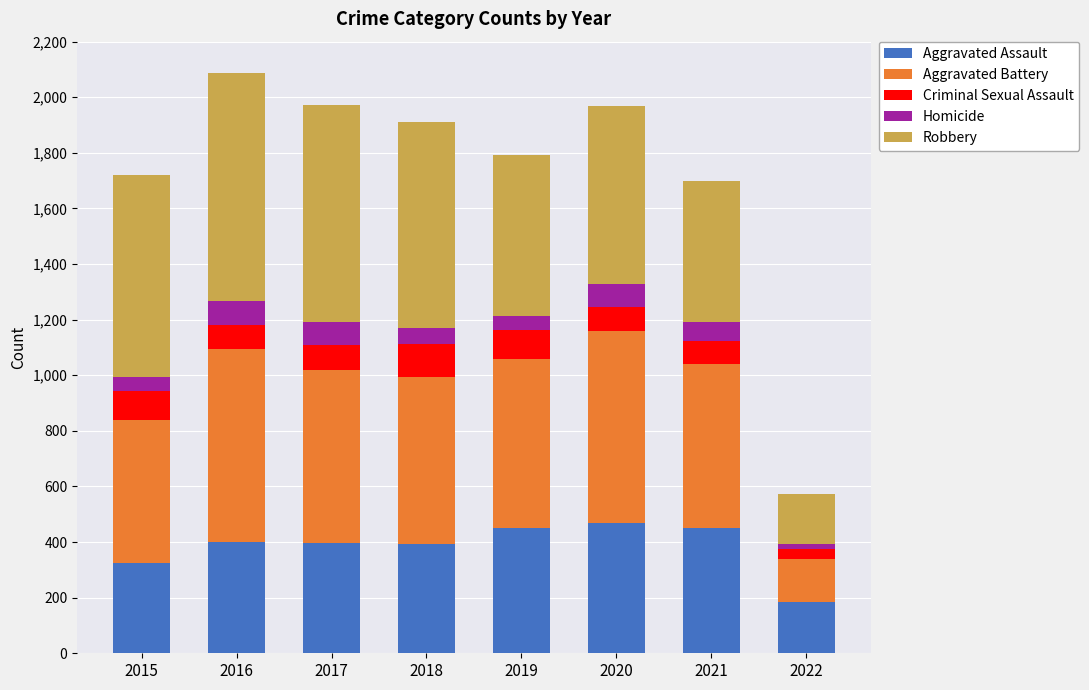

Which category has the lowest value in the Aggravated Assault series?

2022